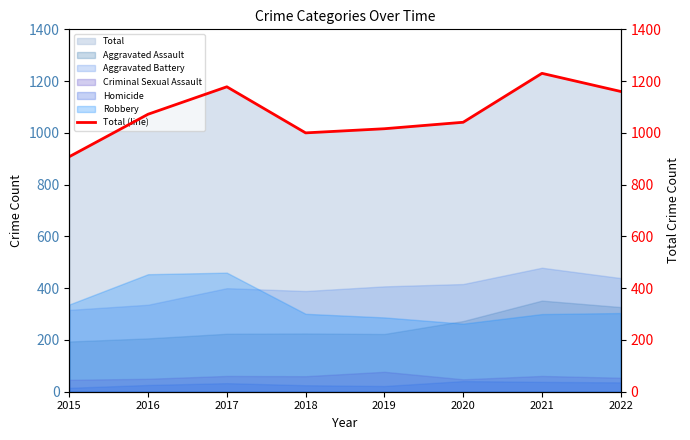

How many lines are shown in the chart?

1